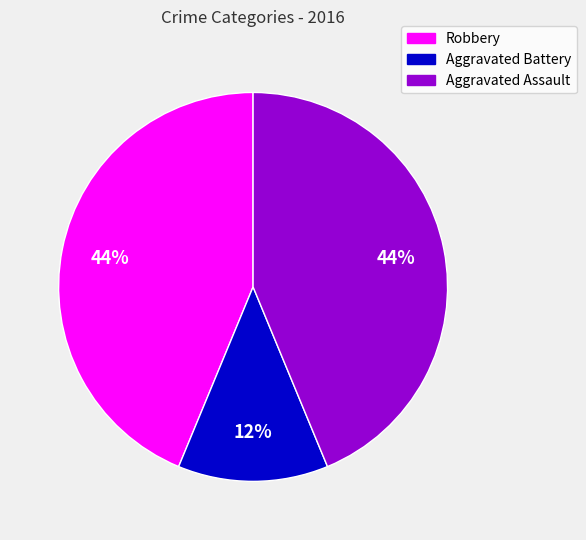

How many segments does this pie chart have?

3